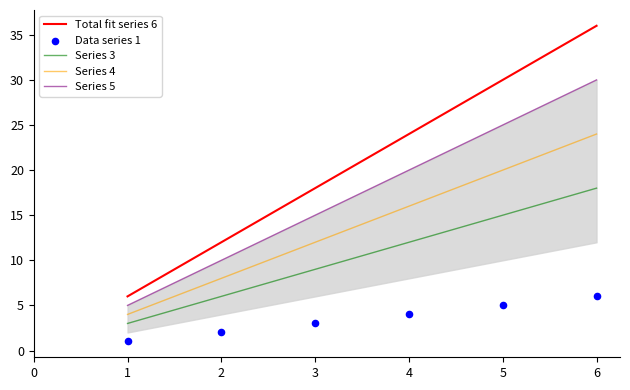

True or false: Series 4 and Total fit series 6 cross at least once.

False